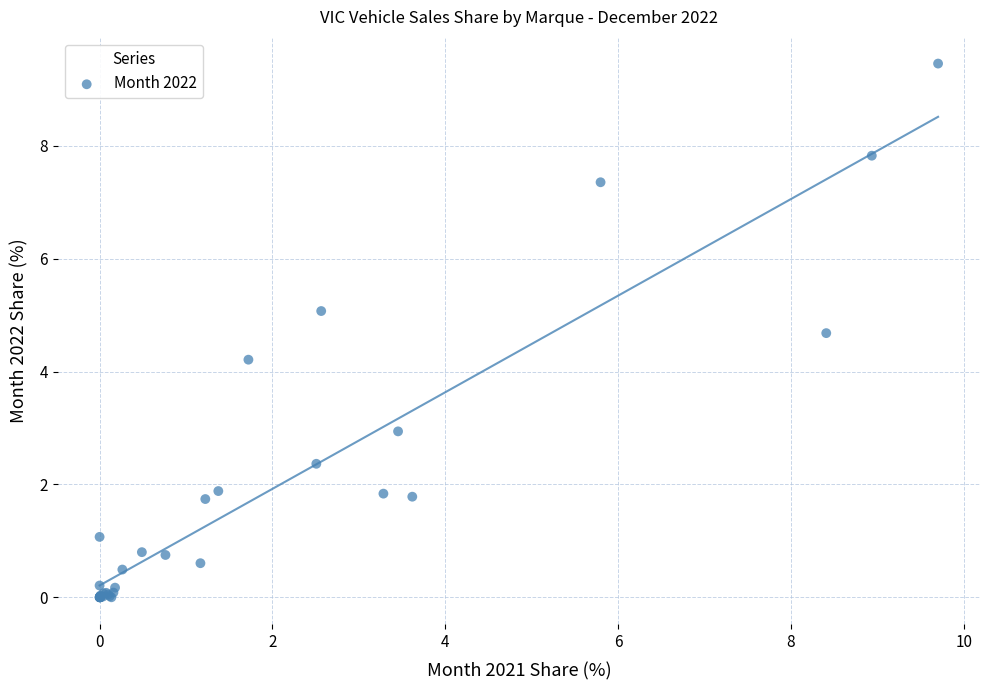

What Y value in the scatter plot is closest to 4?

4.2